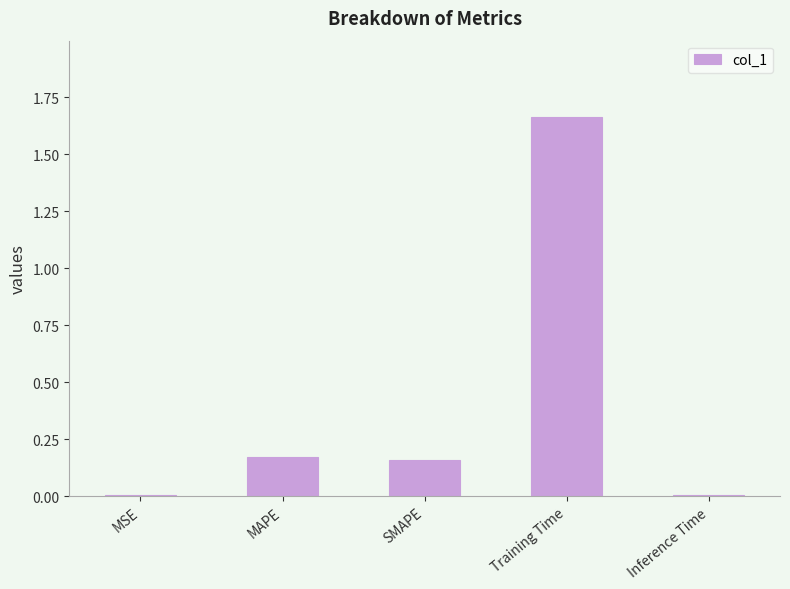

At which category does the chart reach its peak across all series?

Training Time